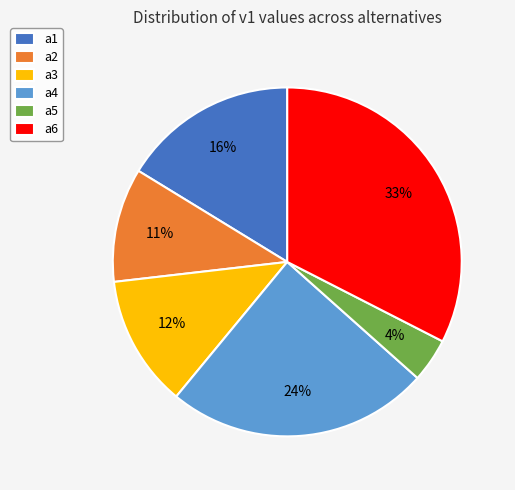

What is the smallest slice in the pie chart?

a5